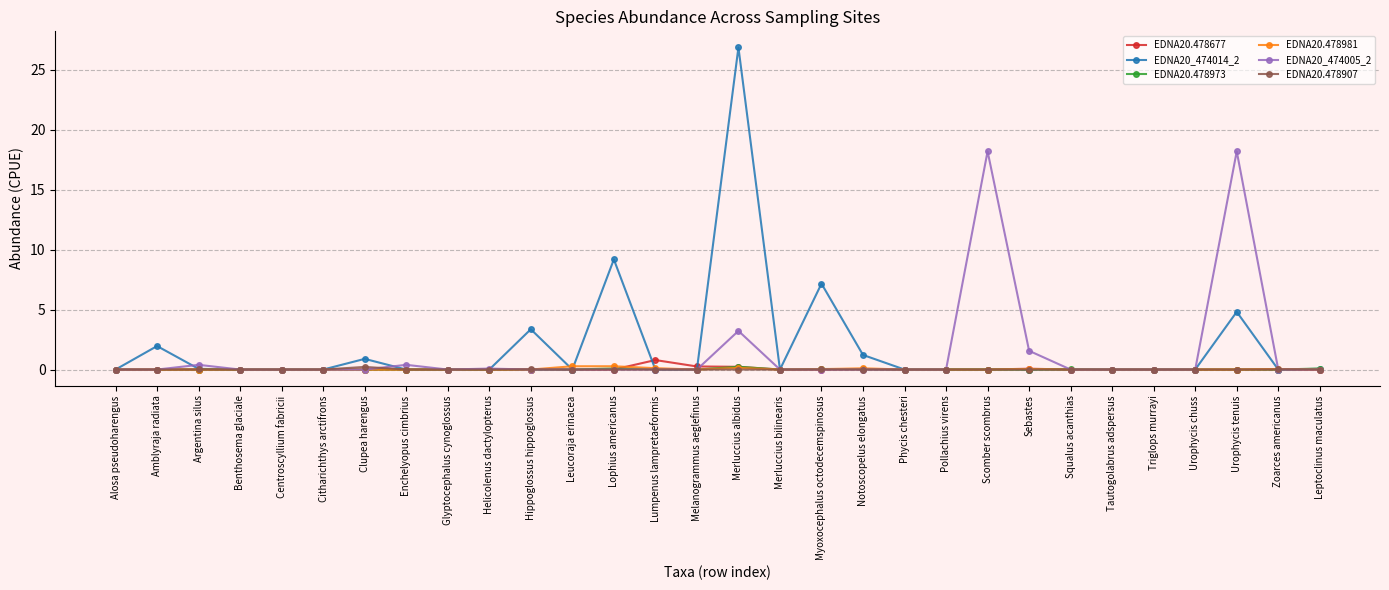

Does the chart display data point markers on the line(s)?

Yes